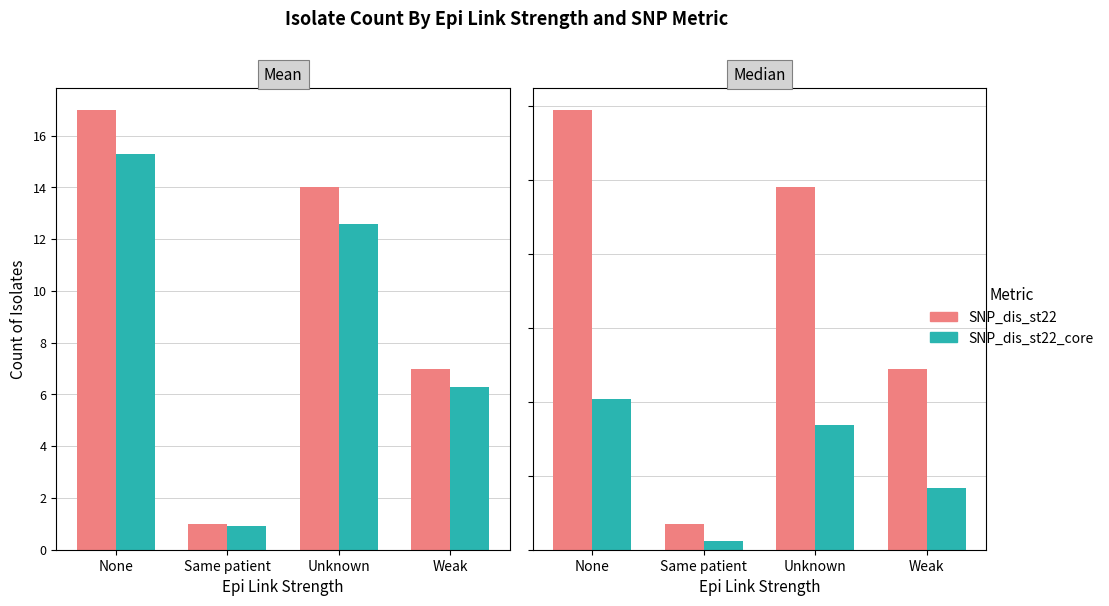

Which has a higher value, Unknown or Weak?

Unknown